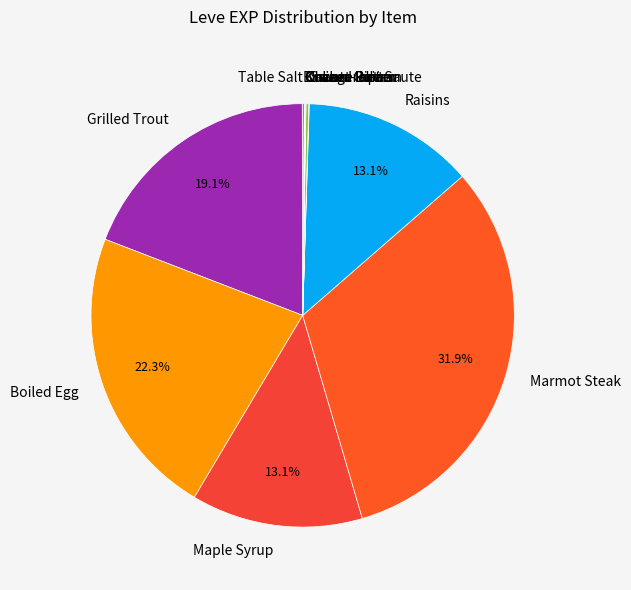

Which slice is the largest?

Marmot Steak